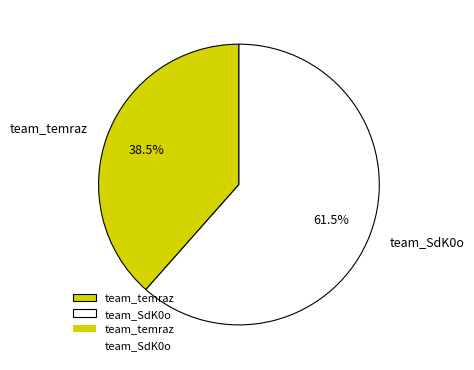

Does team_temraz account for over 50% of the chart?

No